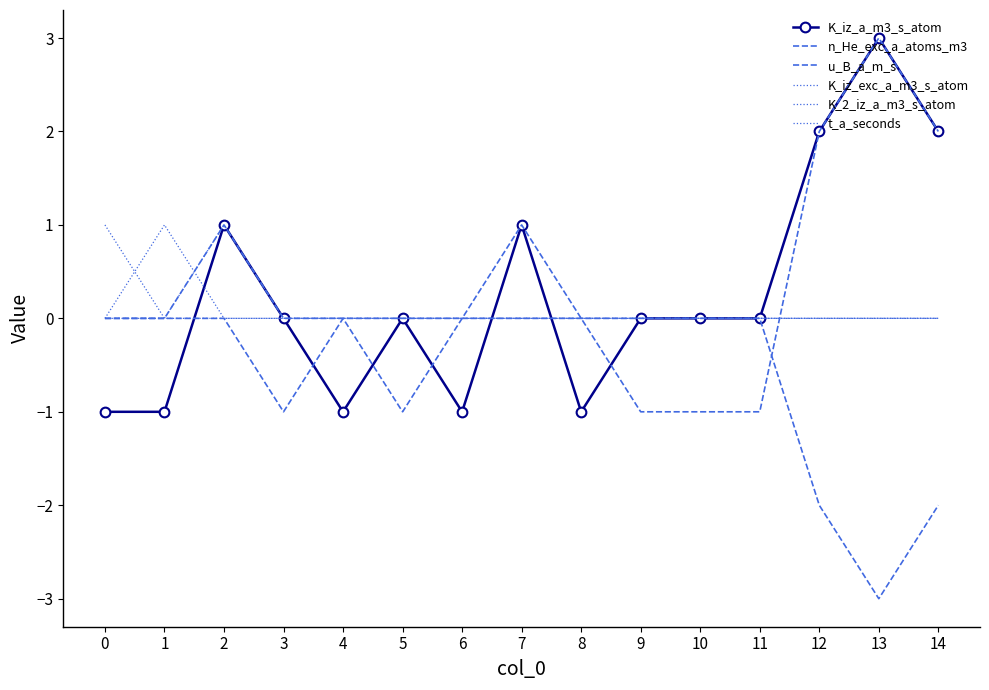

What is the sum of all K_2_iz_a_m3_s_atom values?

1